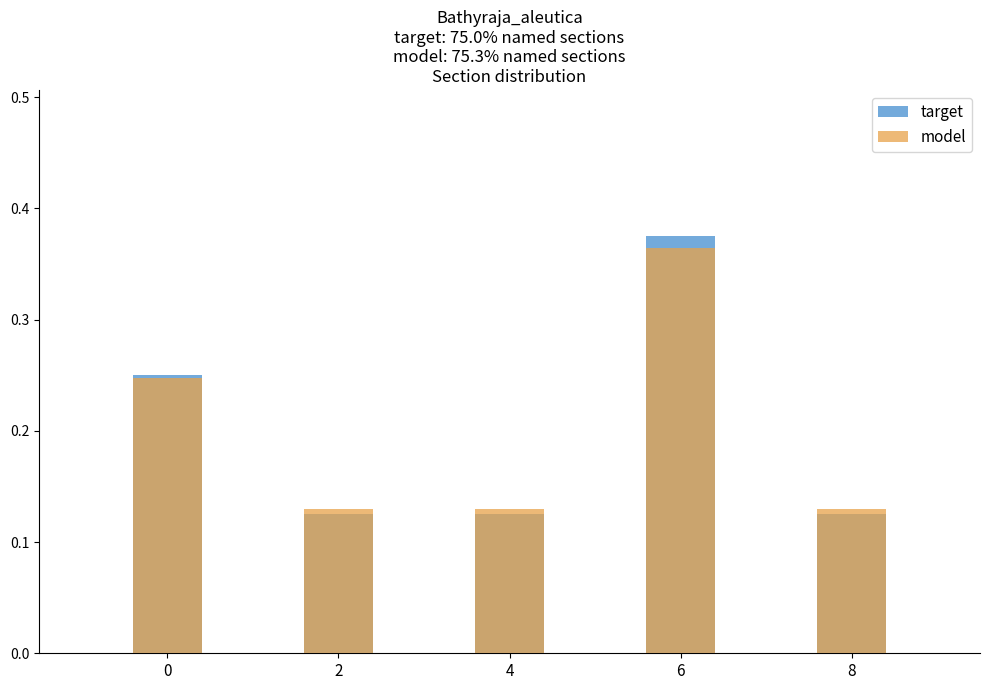

Reading left to right, extract all data points from this chart.

target: 0.2	0.1	0.1	0.4	0.1
model: 0.2	0.1	0.1	0.4	0.1